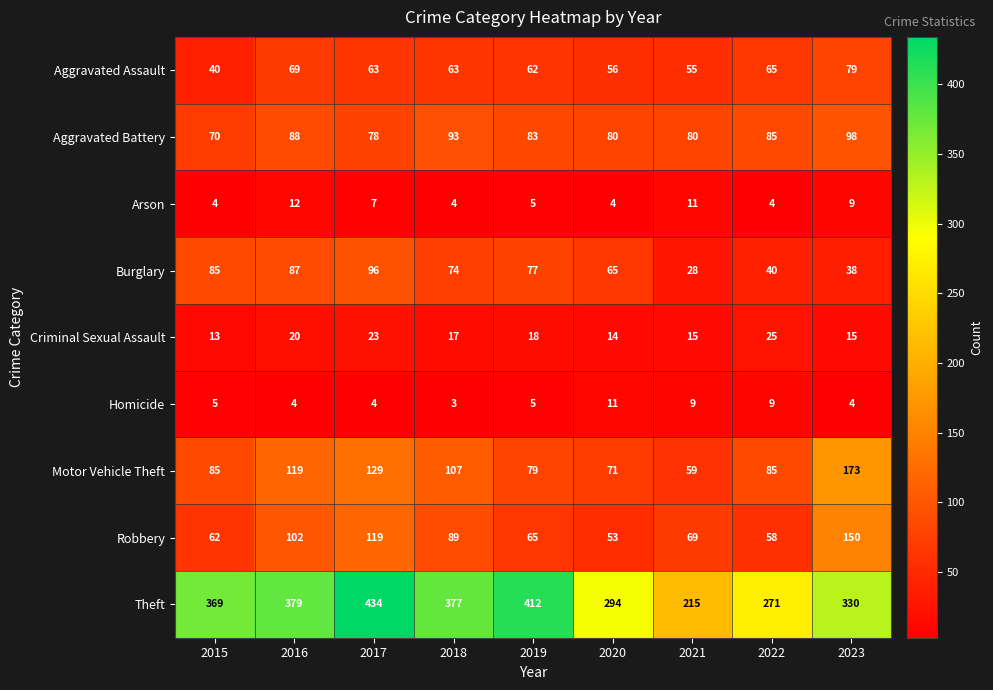

List the series in order of their peak value, highest first.

Theft, Motor Vehicle Theft, Robbery, Aggravated Battery, Burglary, Aggravated Assault, Criminal Sexual Assault, Arson, Homicide